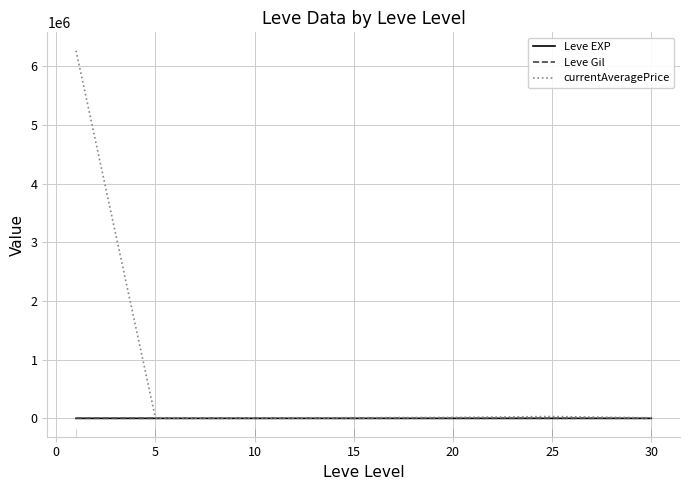

Which series has the largest range (max minus min)?

currentAveragePrice